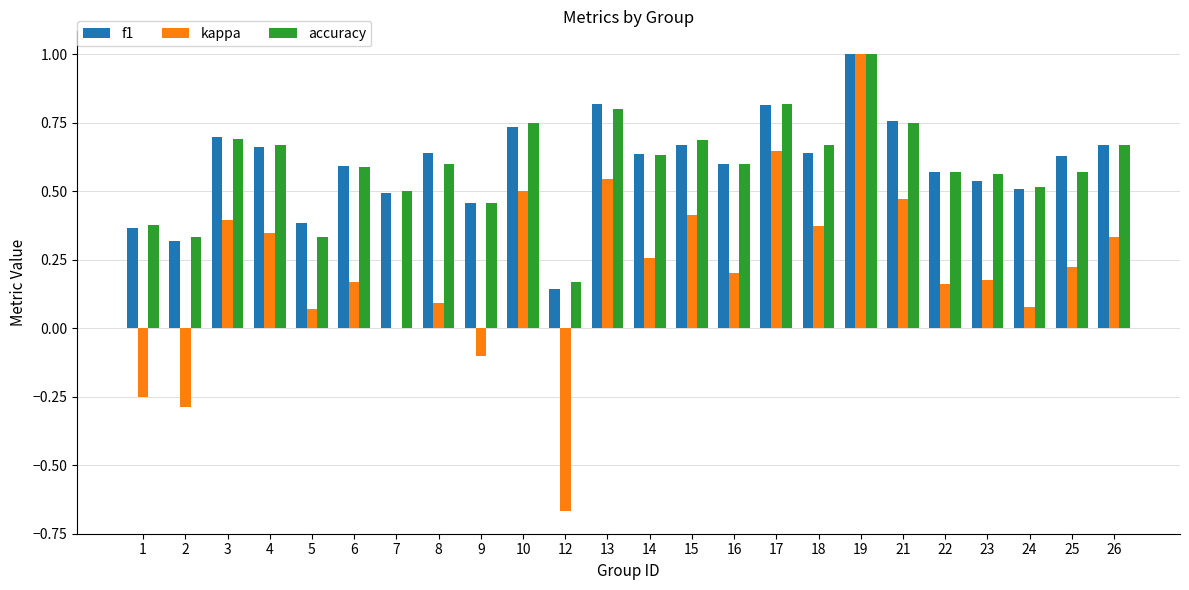

True or false: kappa has a value of 0.1 at 24.

True